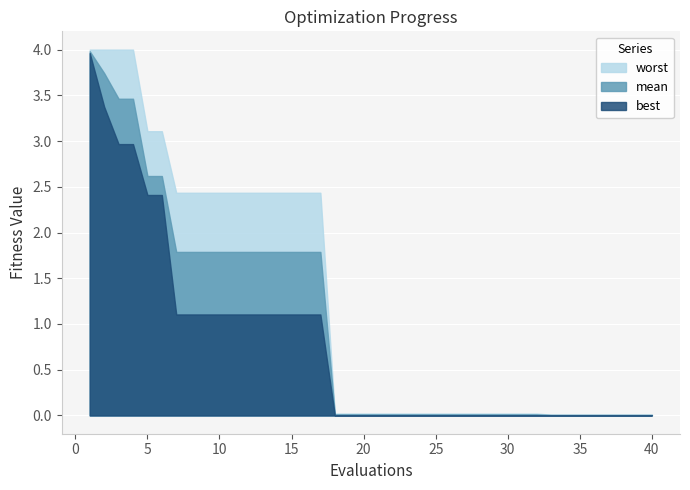

Is it true that mean equals 0.0 at 17?

False